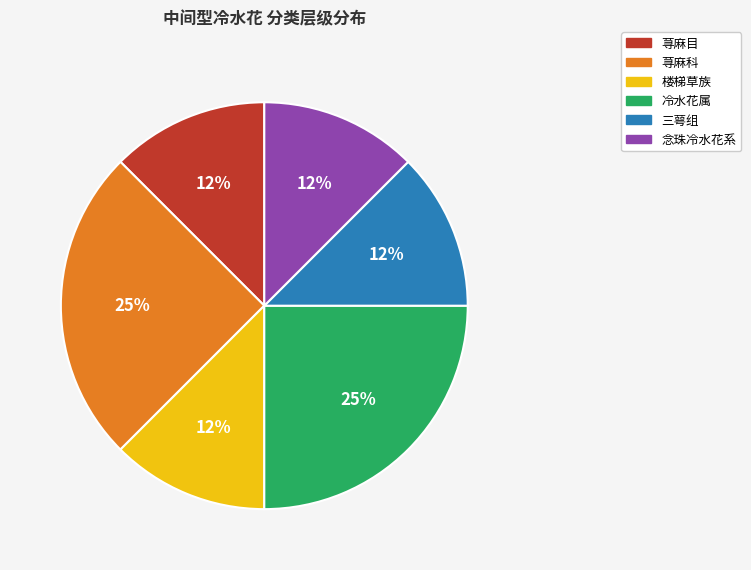

What is the ratio of the value at 楼梯草族 to the value at 念珠冷水花系?

1.0